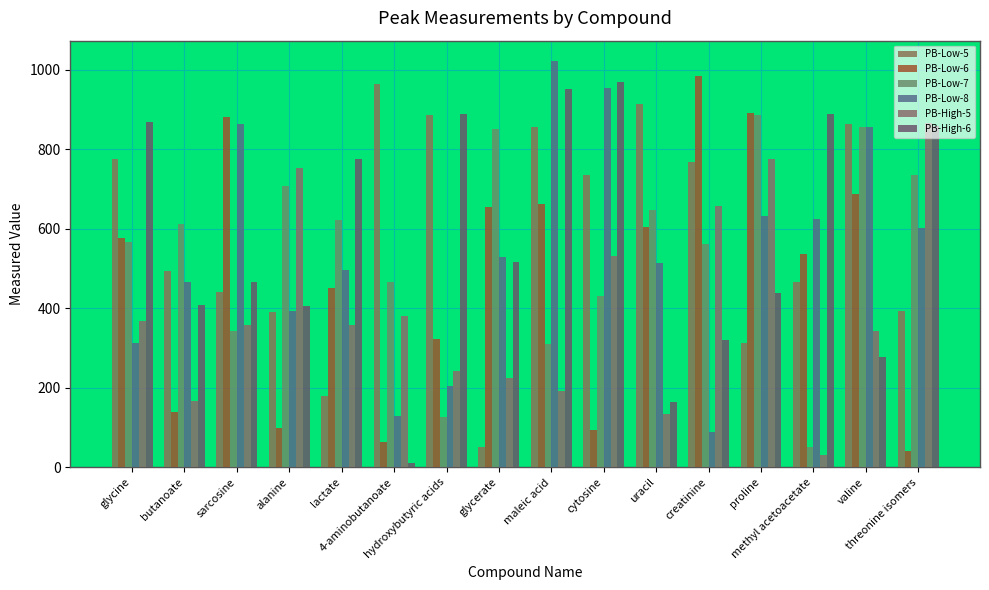

Where does the PB-Low-8 series first go above 529?

sarcosine